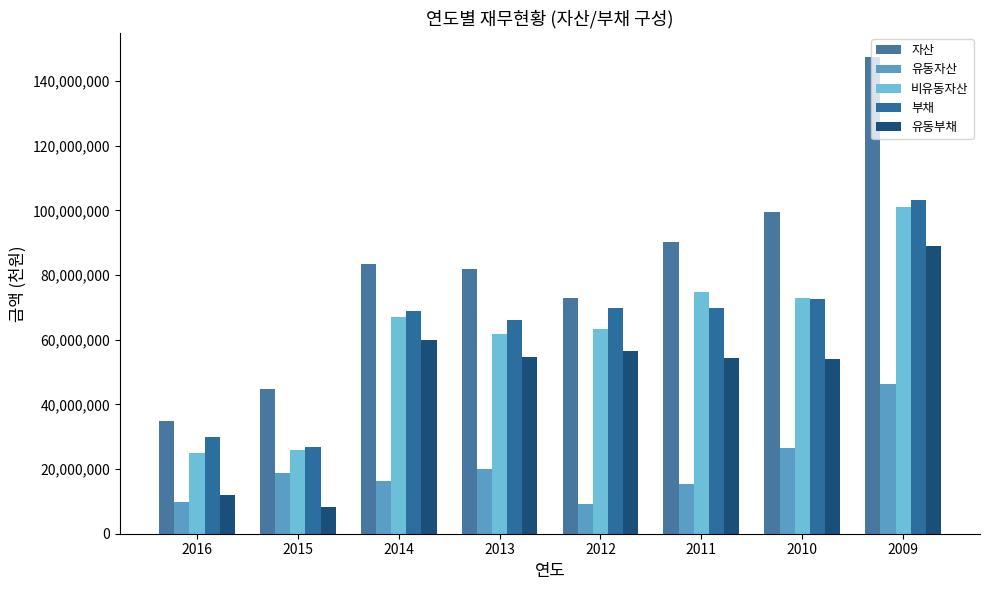

Rank the series at 2013 from highest to lowest value.

자산, 부채, 비유동자산, 유동부채, 유동자산